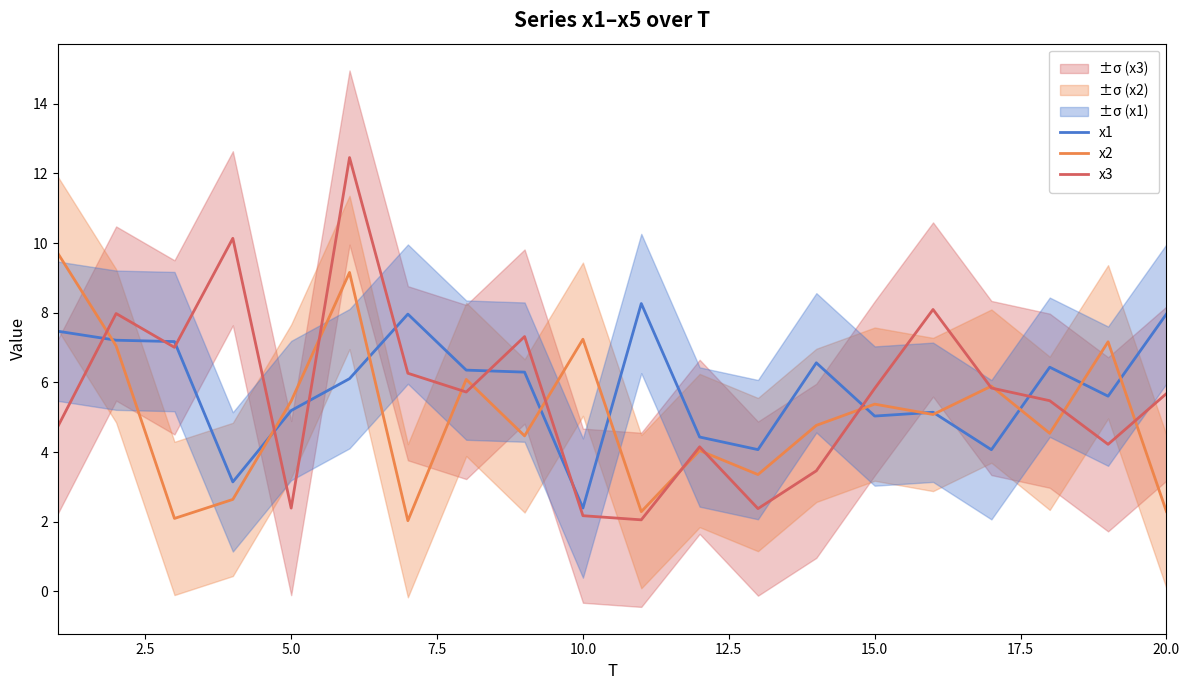

The value of x2 at 15.0 is 5.4. True or false?

True